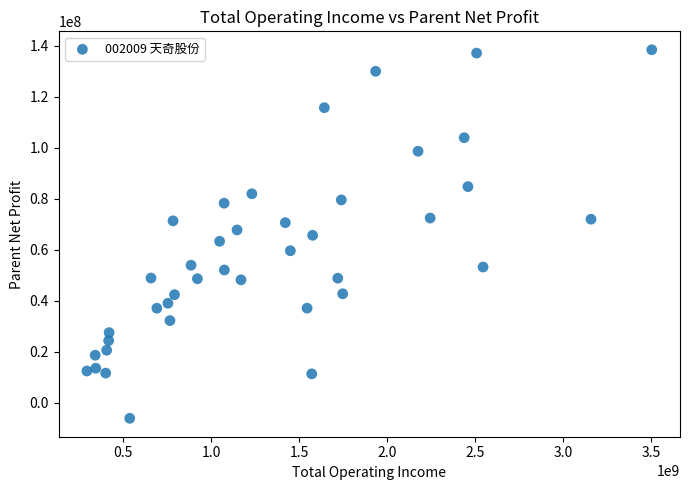

What is the range of X values (max minus min)?

3209432226.7